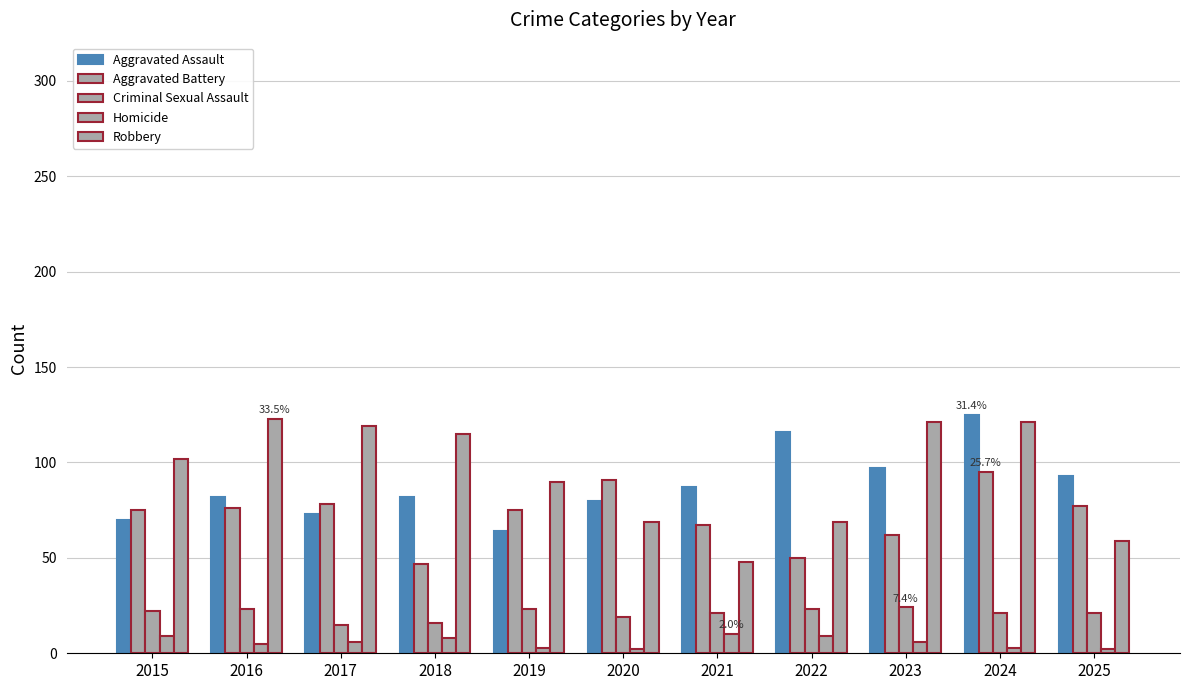

The value of Robbery at 2025 is 59. True or false?

True